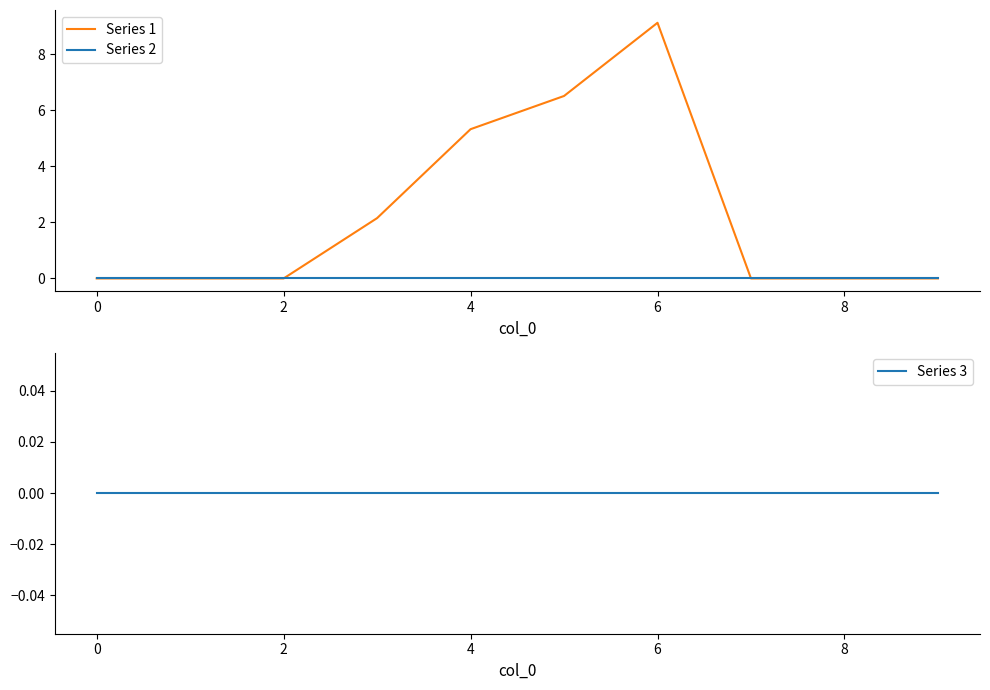

What are all the series names shown in the legend?

Series 1, Series 2, Series 3